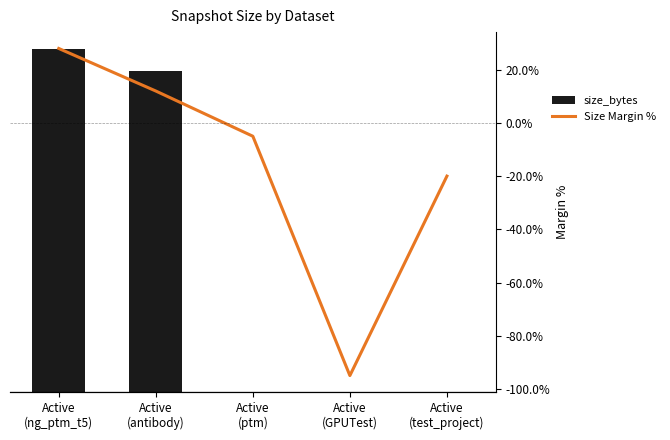

At which category is the sum across all series the highest?

Active
(ng_ptm_t5)